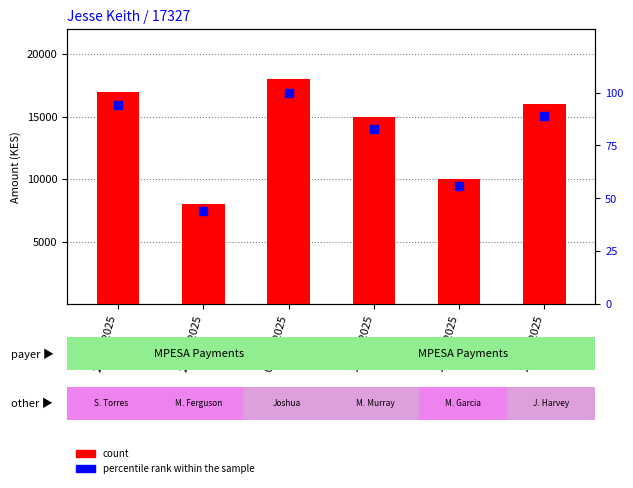

At how many categories does at least one series exceed 17420?

1